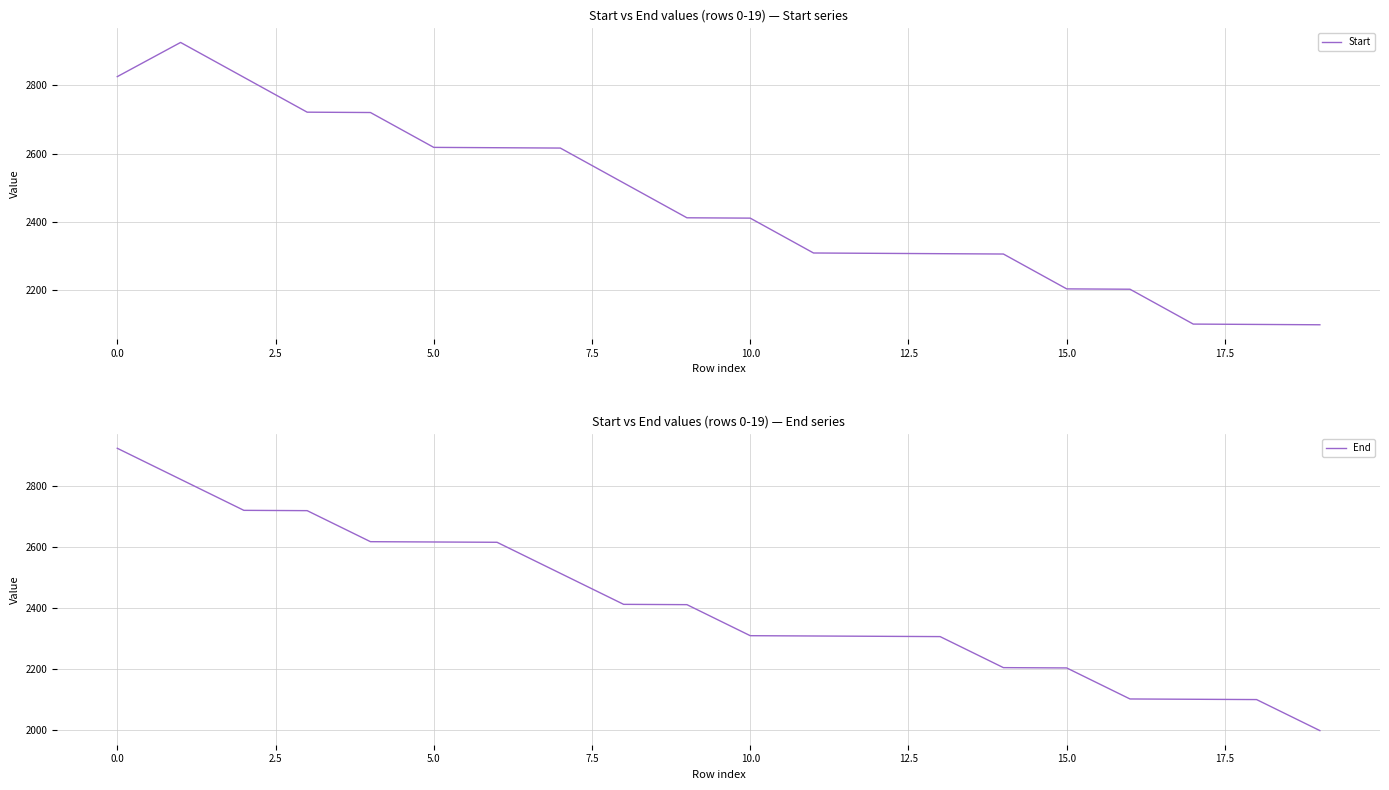

At 12.5, list the series in order from largest to smallest.

Start, End